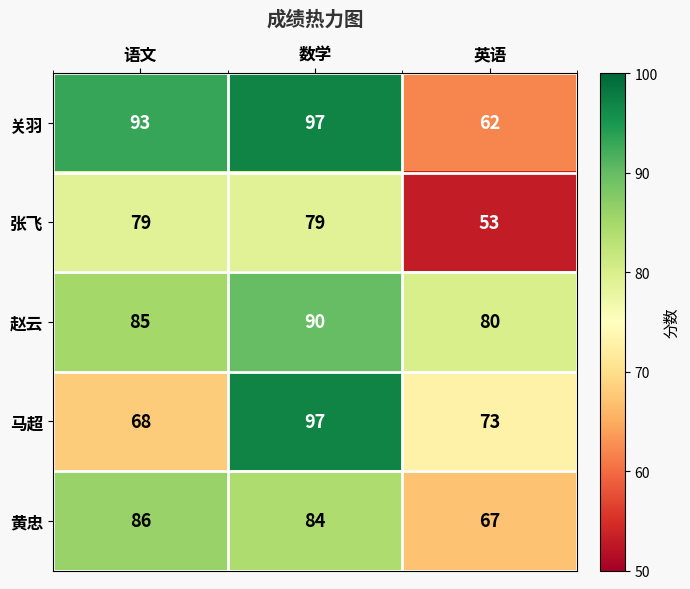

Which series has the widest spread of values?

关羽